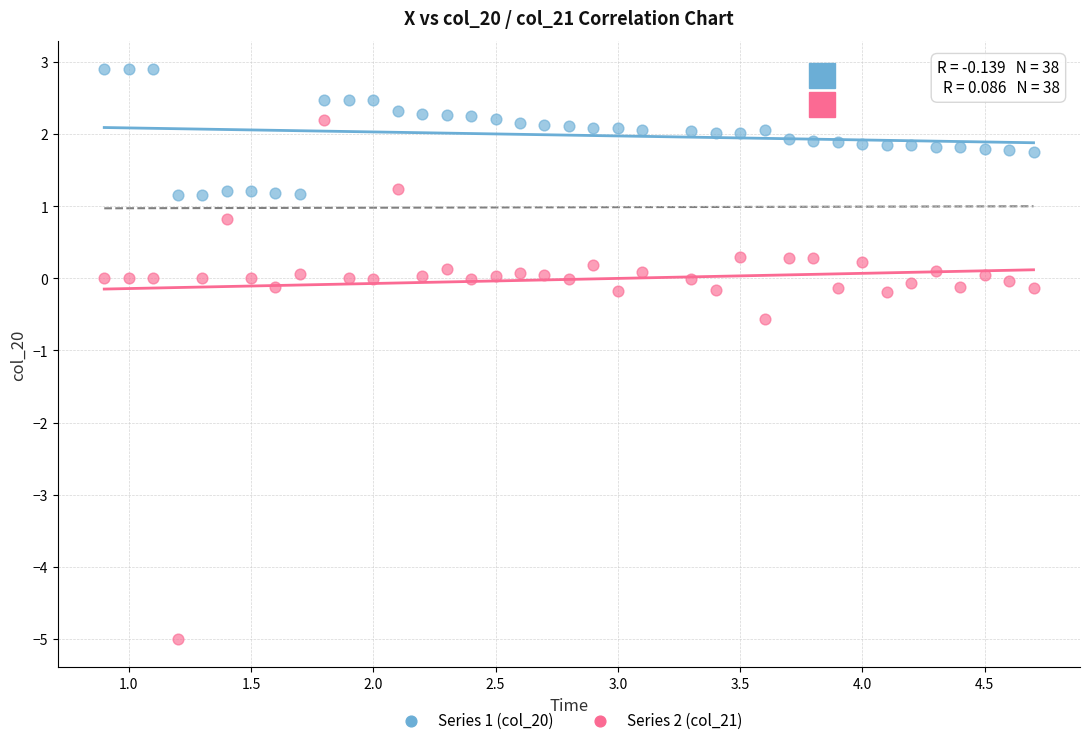

Which series contains the lowest Y value?

Series 2 (col_21)